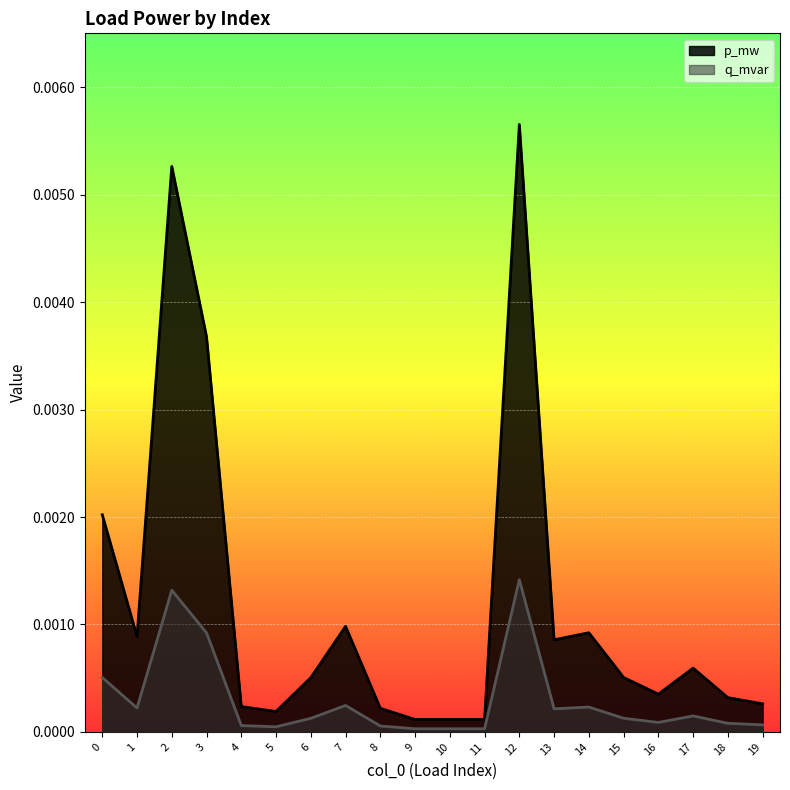

True or false: q_mvar and p_mw intersect in this chart.

False